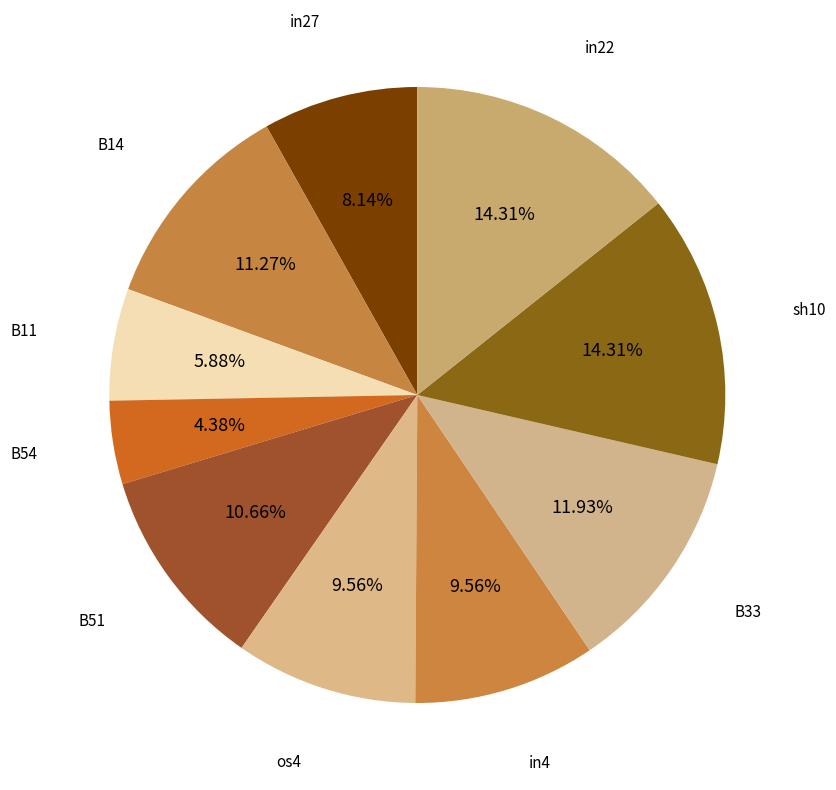

How many slices are in this pie chart?

10